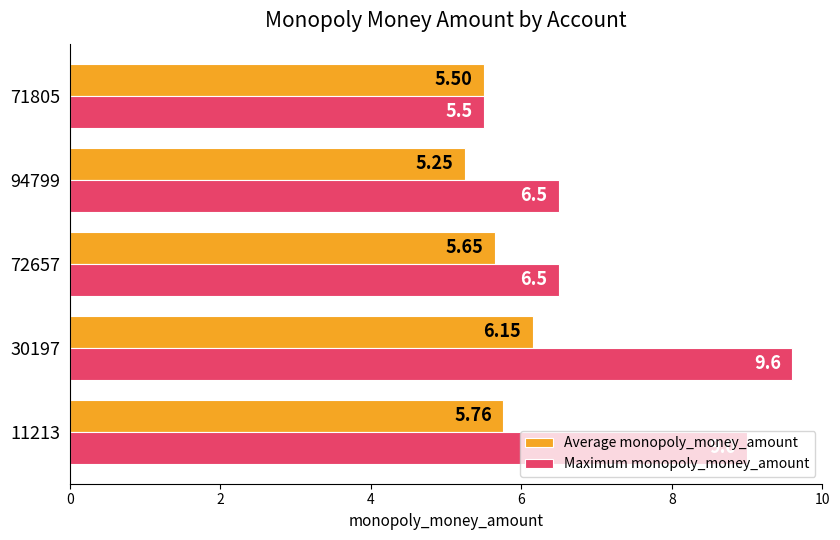

Rank the series by their average value, from lowest to highest.

Average monopoly_money_amount, Maximum monopoly_money_amount